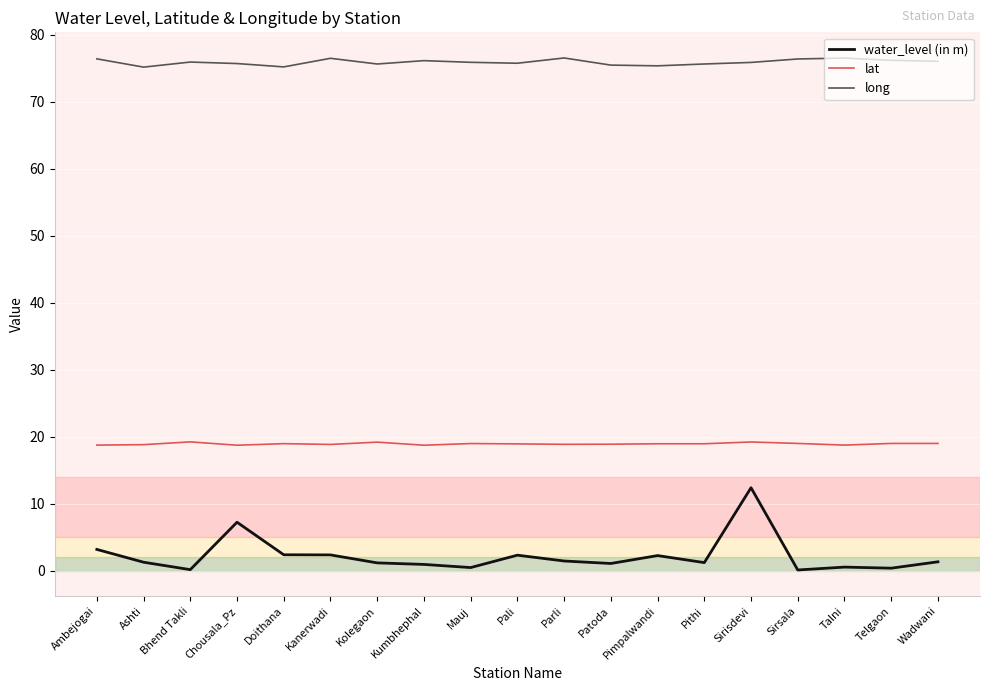

How many lines are shown in the chart?

3